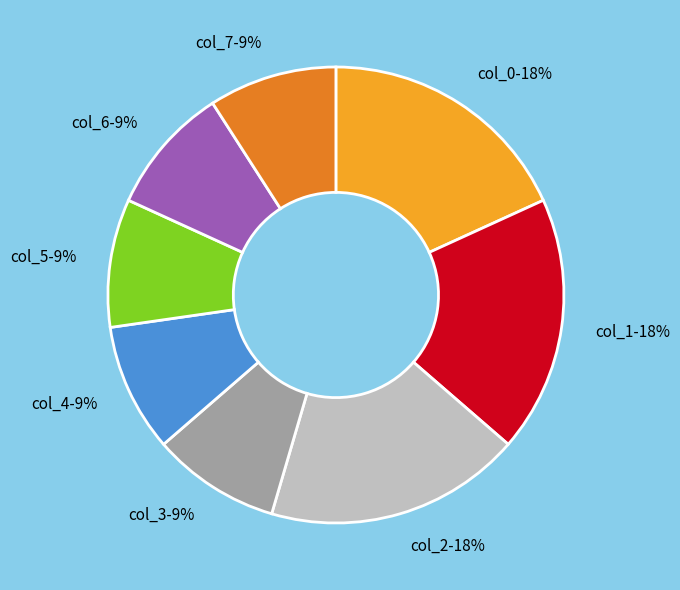

To the nearest percent, what is the combined percentage of col_0-18% and col_3-9%?

27%